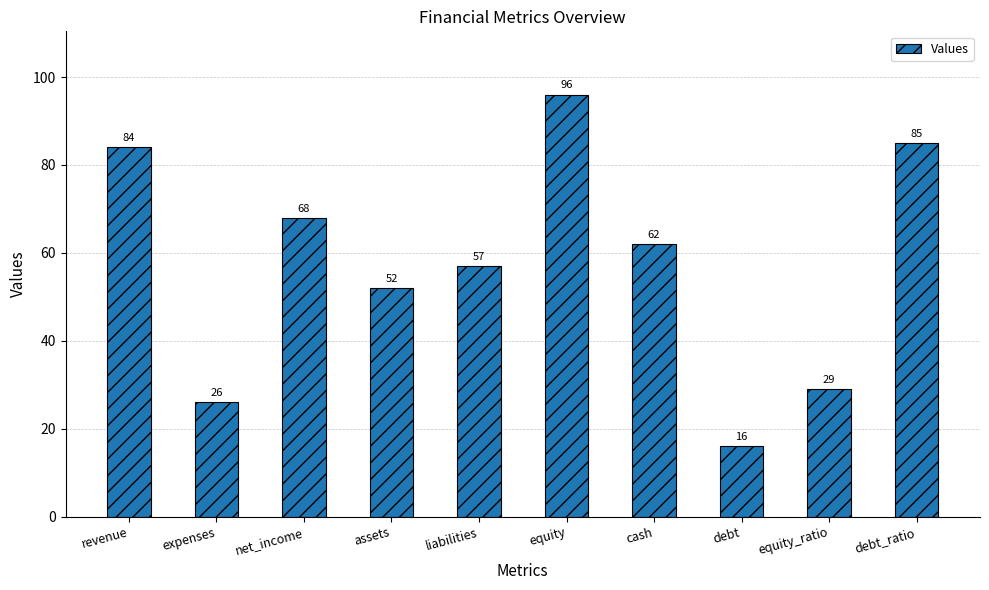

The value at assets is 52. True or false?

True